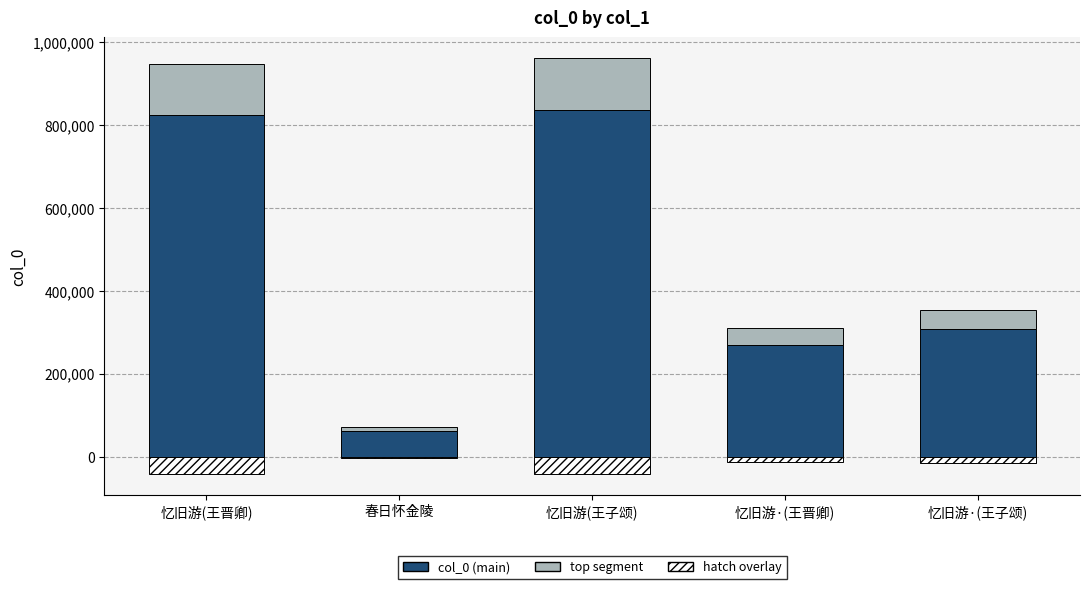

What is the highest value of the top segment series?

125380.5